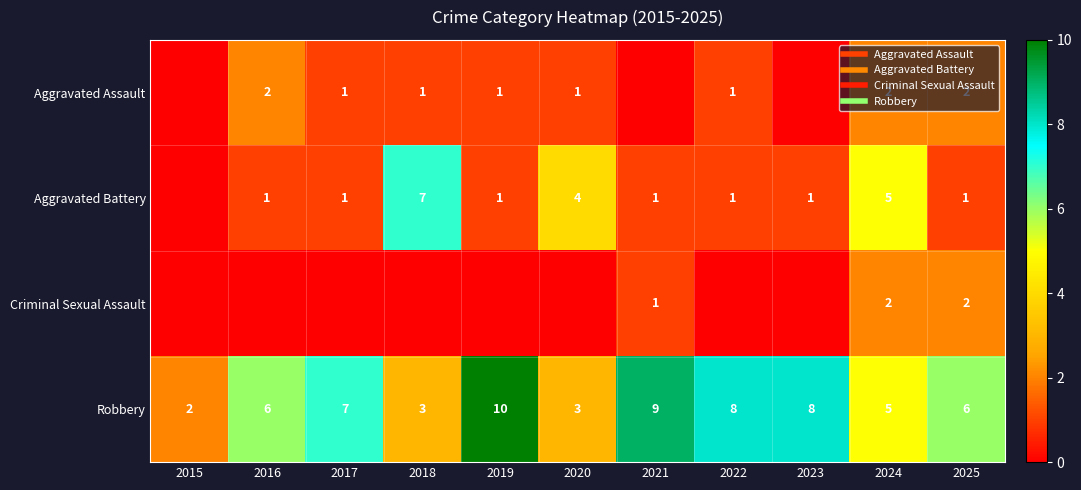

Which category has the lowest value in the Aggravated Battery series?

2015